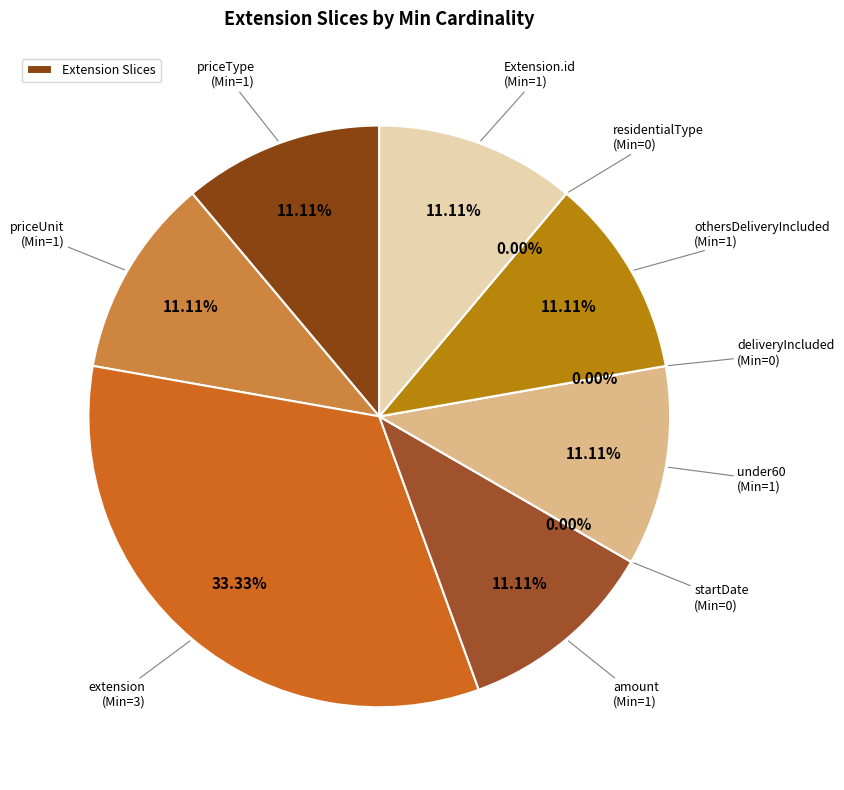

What is the change in value from Extension.extension:residentialType to Extension.id?

+1